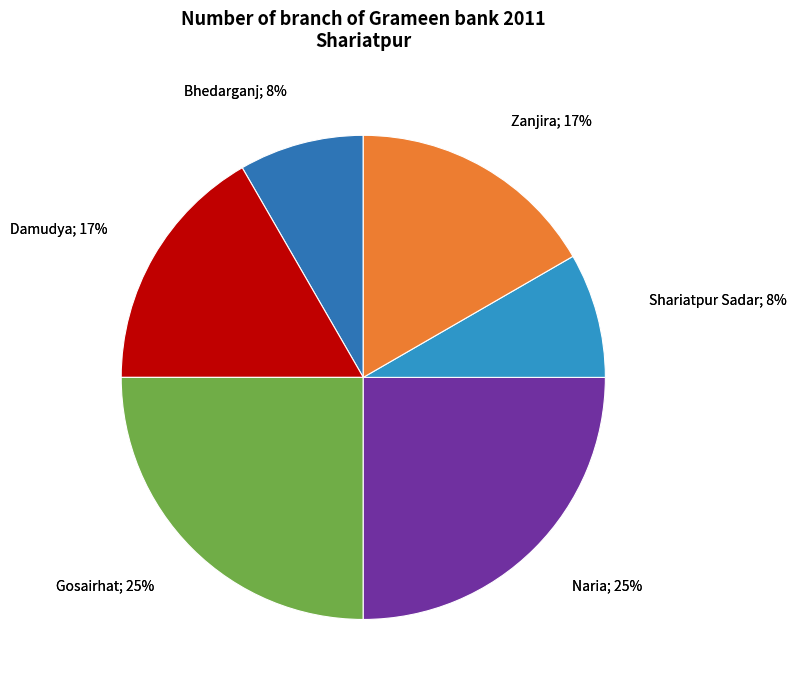

How many segments does this pie chart have?

6